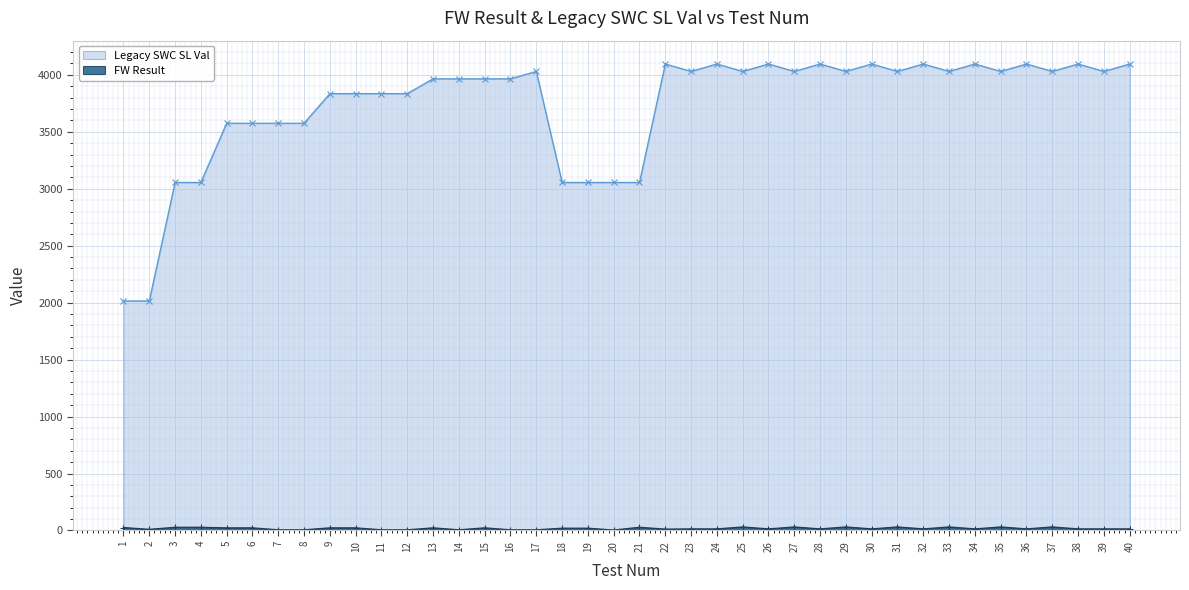

How many series are shown in this chart?

2